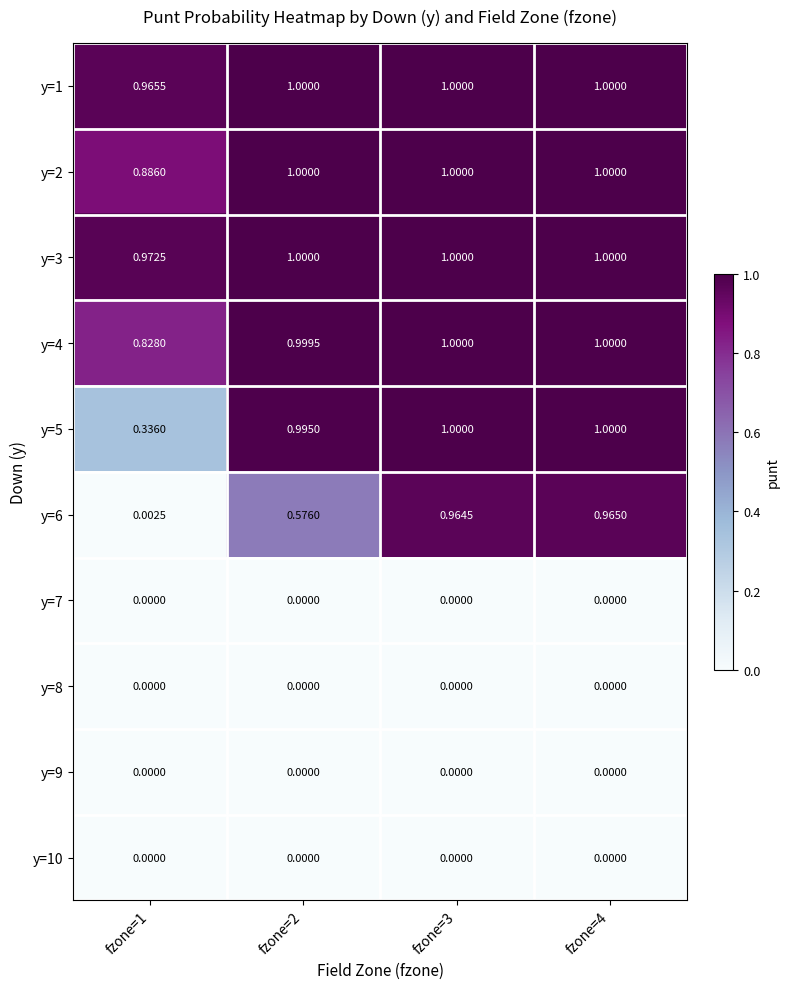

Is the value of y=9 at fzone=1 greater than the value of y=2 at fzone=2?

No